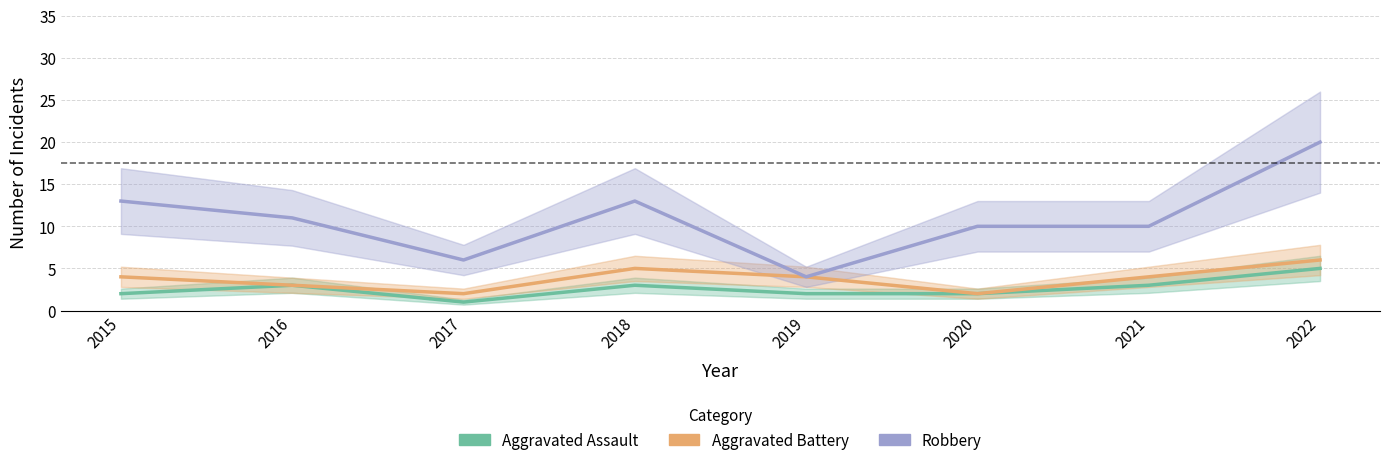

Count the number of categories in the chart.

8